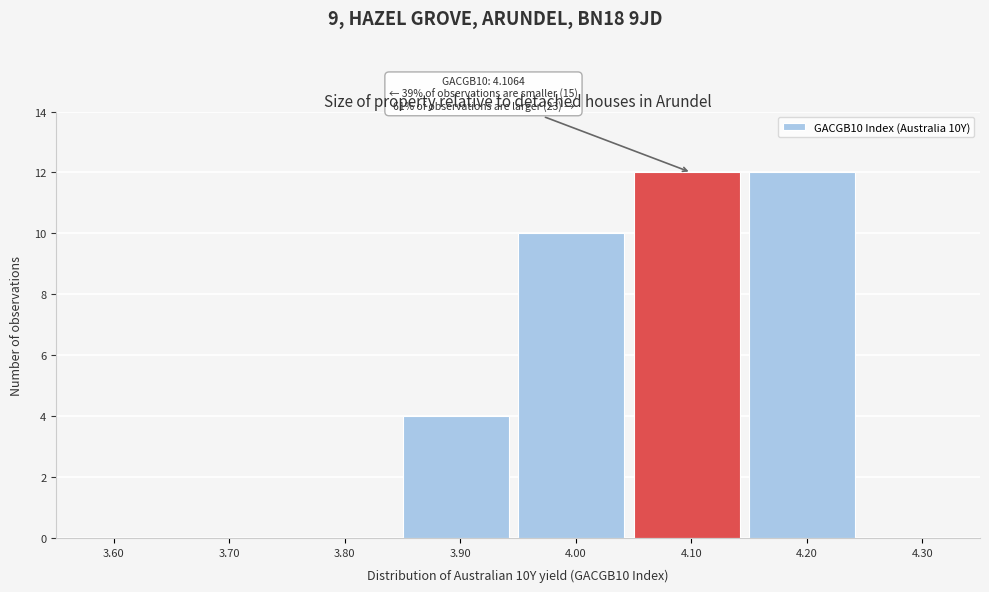

Reading left to right, list all the values displayed in this chart.

3.60=0	3.70=0	3.80=0	3.90=4	4.00=10	4.10=12	4.20=12	4.30=0